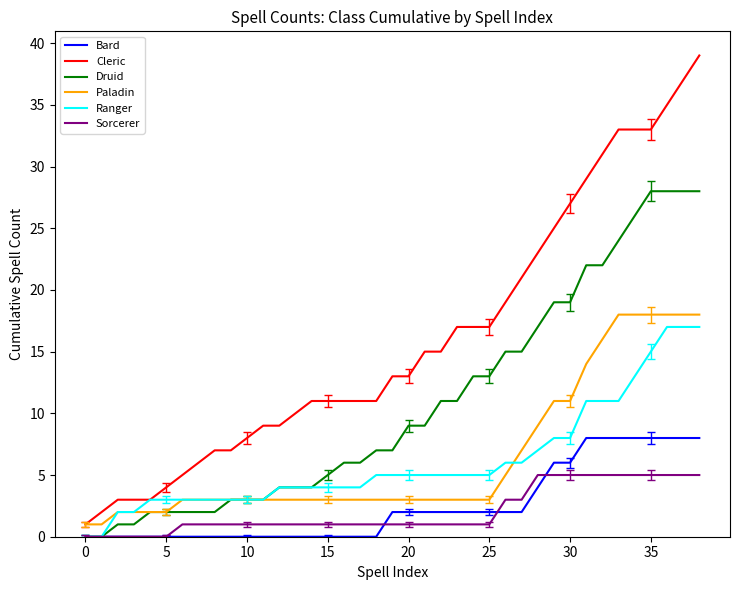

Which series has the largest total across all categories?

Cleric